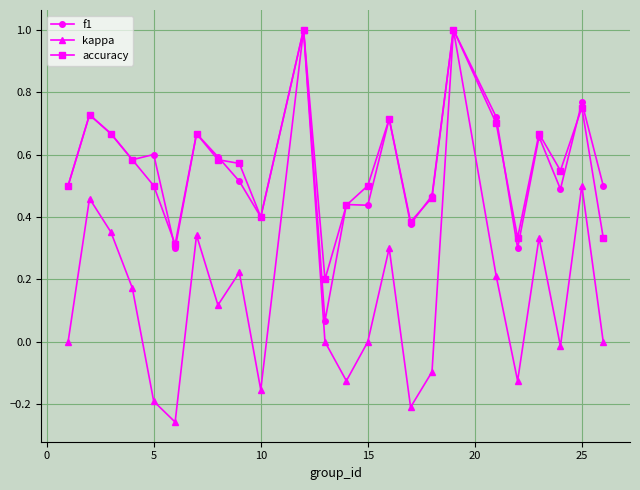

What is the greatest value displayed?

1.0